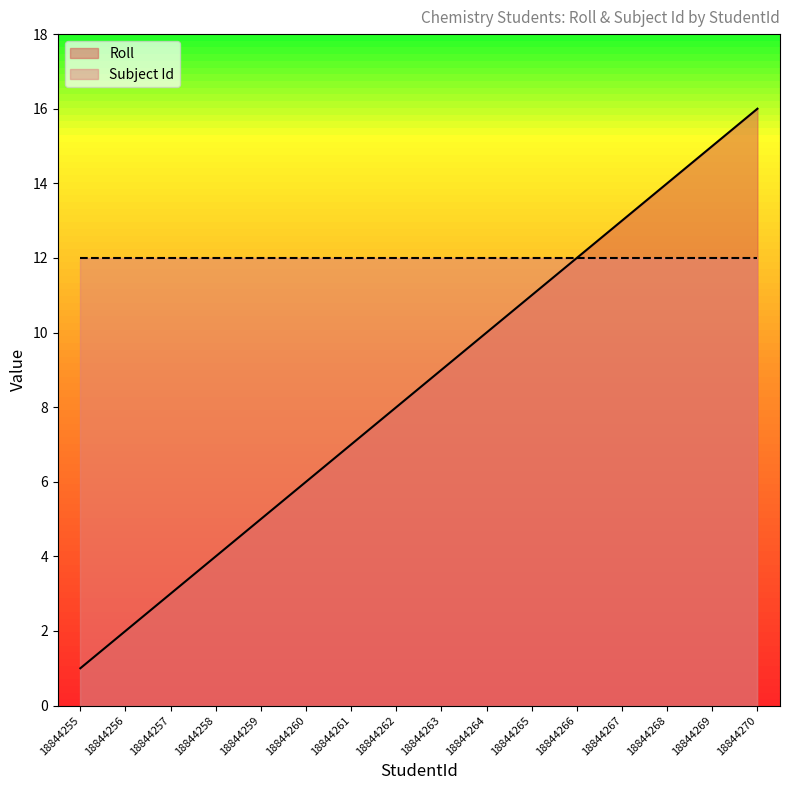

At which category does the chart reach its minimum across all series?

18844255